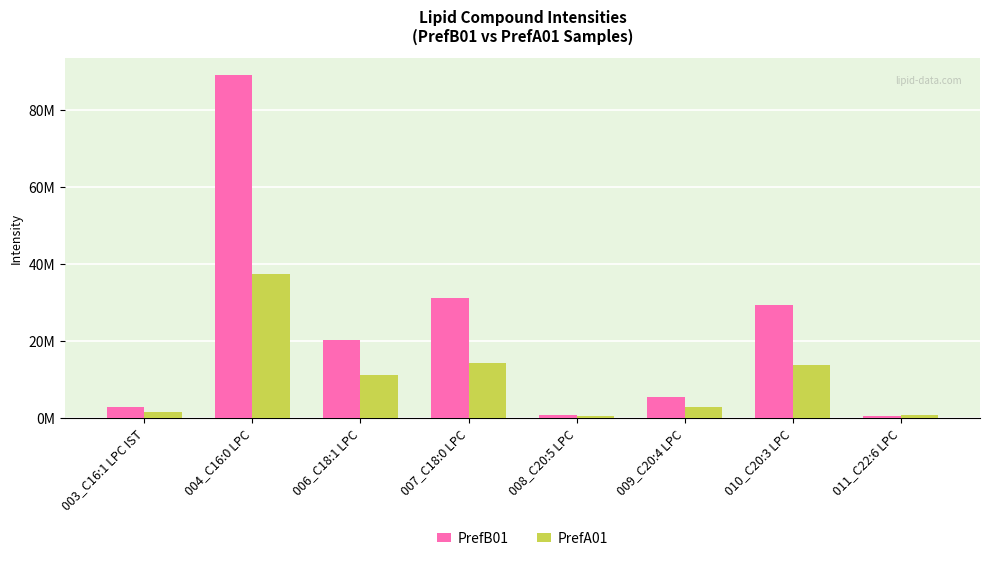

Where is PrefB01 nearest to the value 44818416?

007_C18:0 LPC